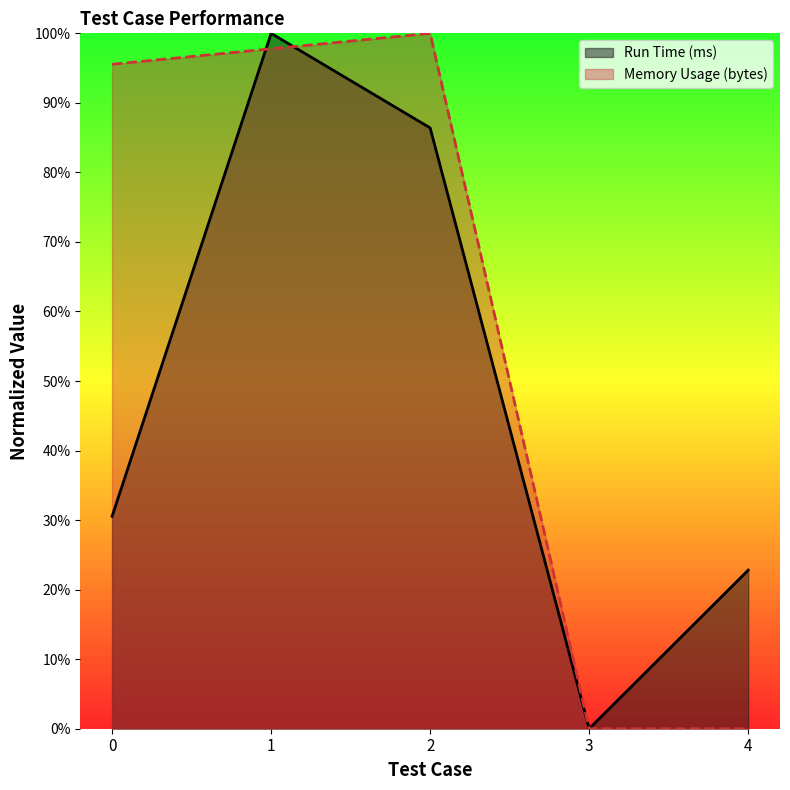

What is the total value across all series at 2?

1.9